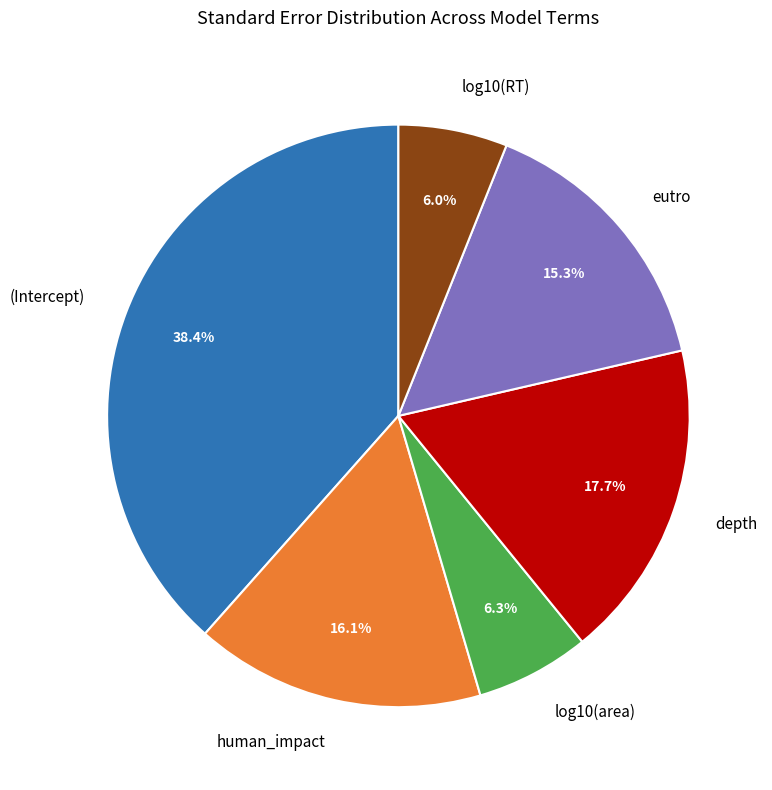

Does any single category account for the majority?

No